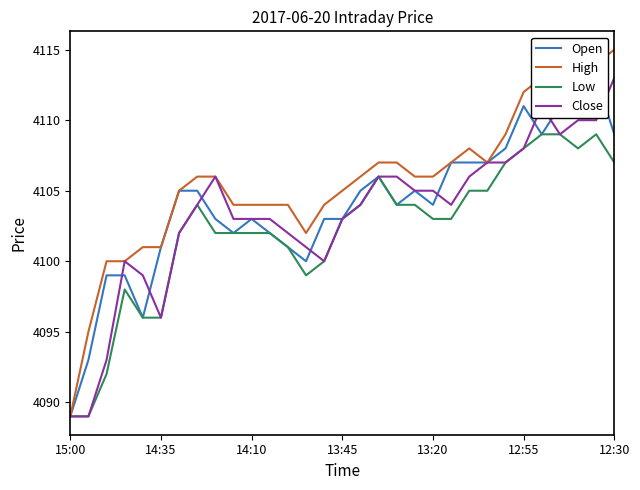

What is the minimum value for High?

4089